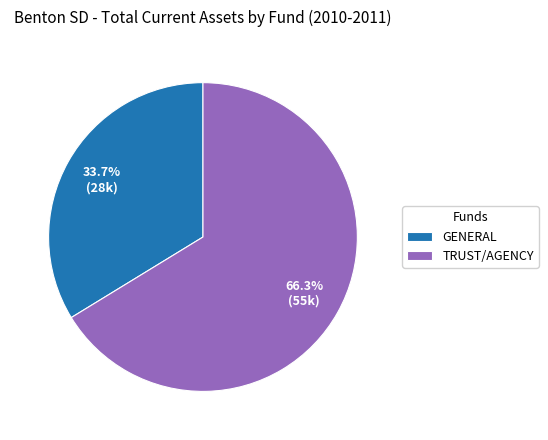

Count the number of slices in the pie.

2